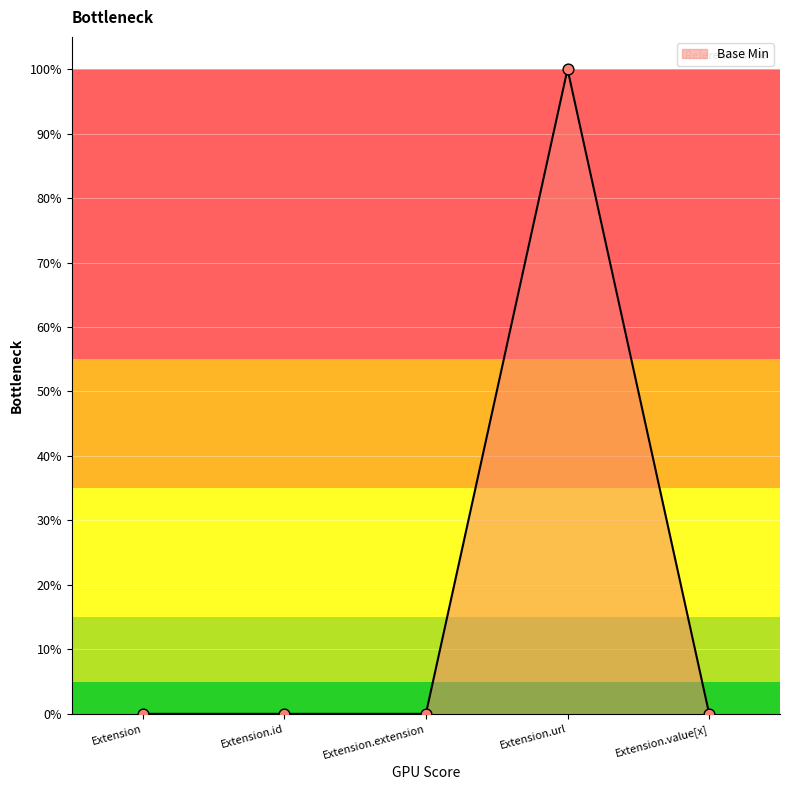

Does the chart have visible grid lines?

Yes